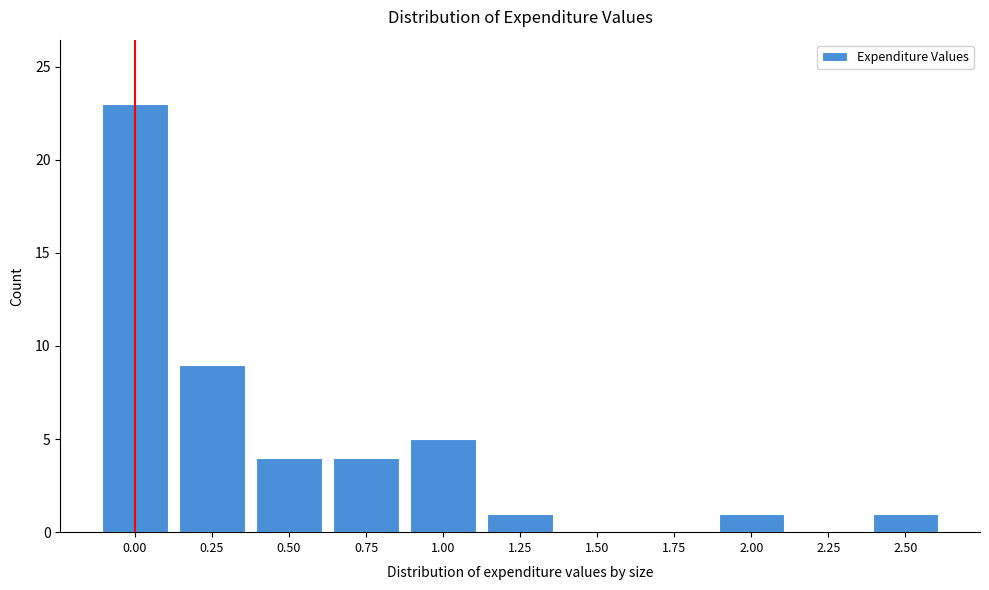

Reading right to left, list all the values displayed in this chart.

2.50=1	2.25=0	2.00=1	1.75=0	1.50=0	1.25=1	1.00=5	0.75=4	0.50=4	0.25=9	0.00=23